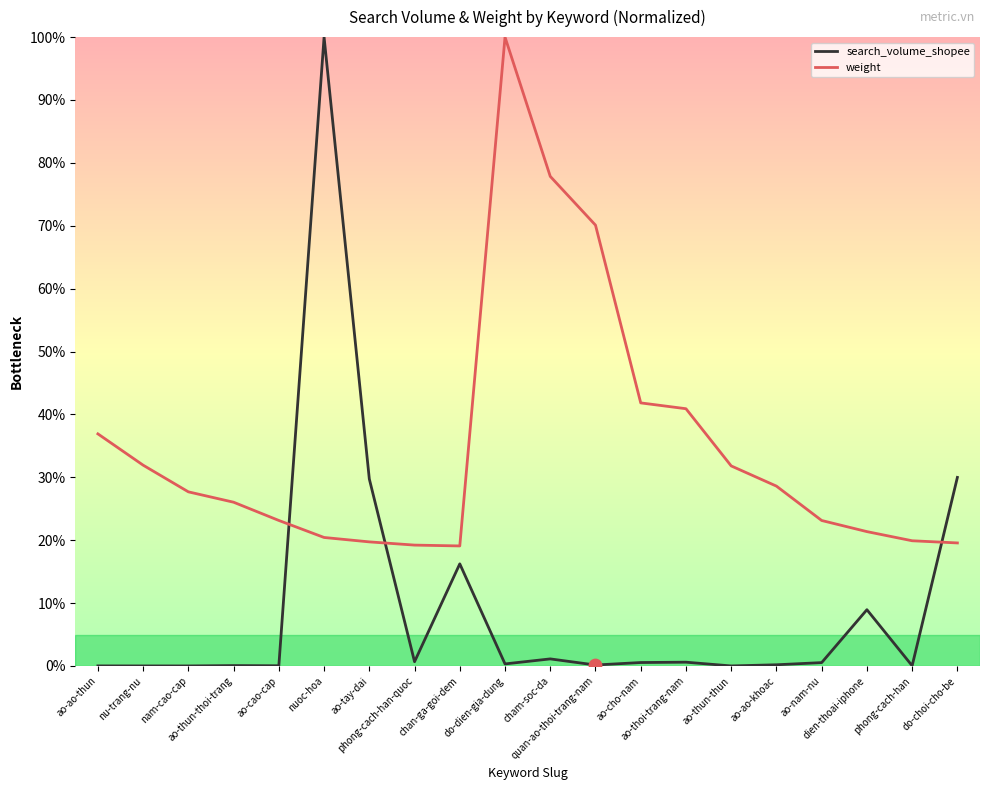

At which category is the sum across all series the highest?

nuoc-hoa